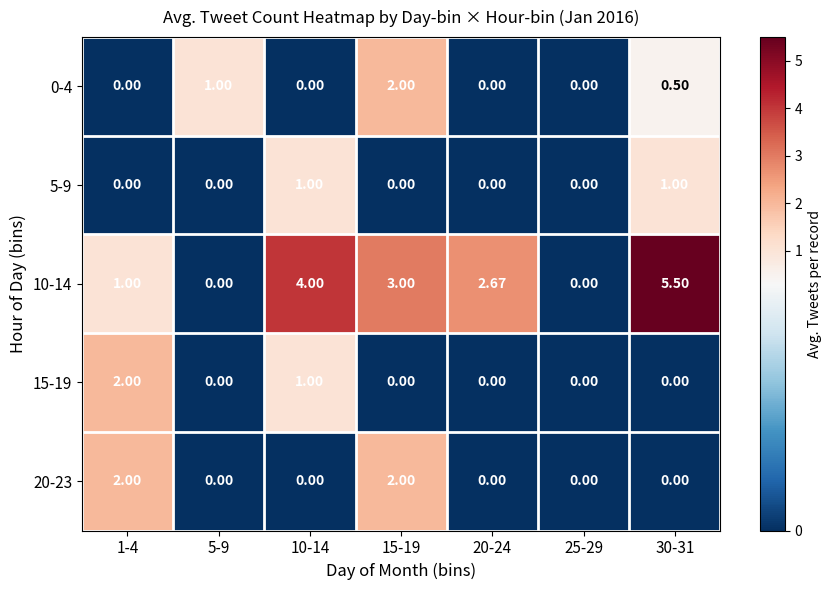

Is the value of 10-14 at 1-4 greater than the value of 5-9 at 5-9?

Yes